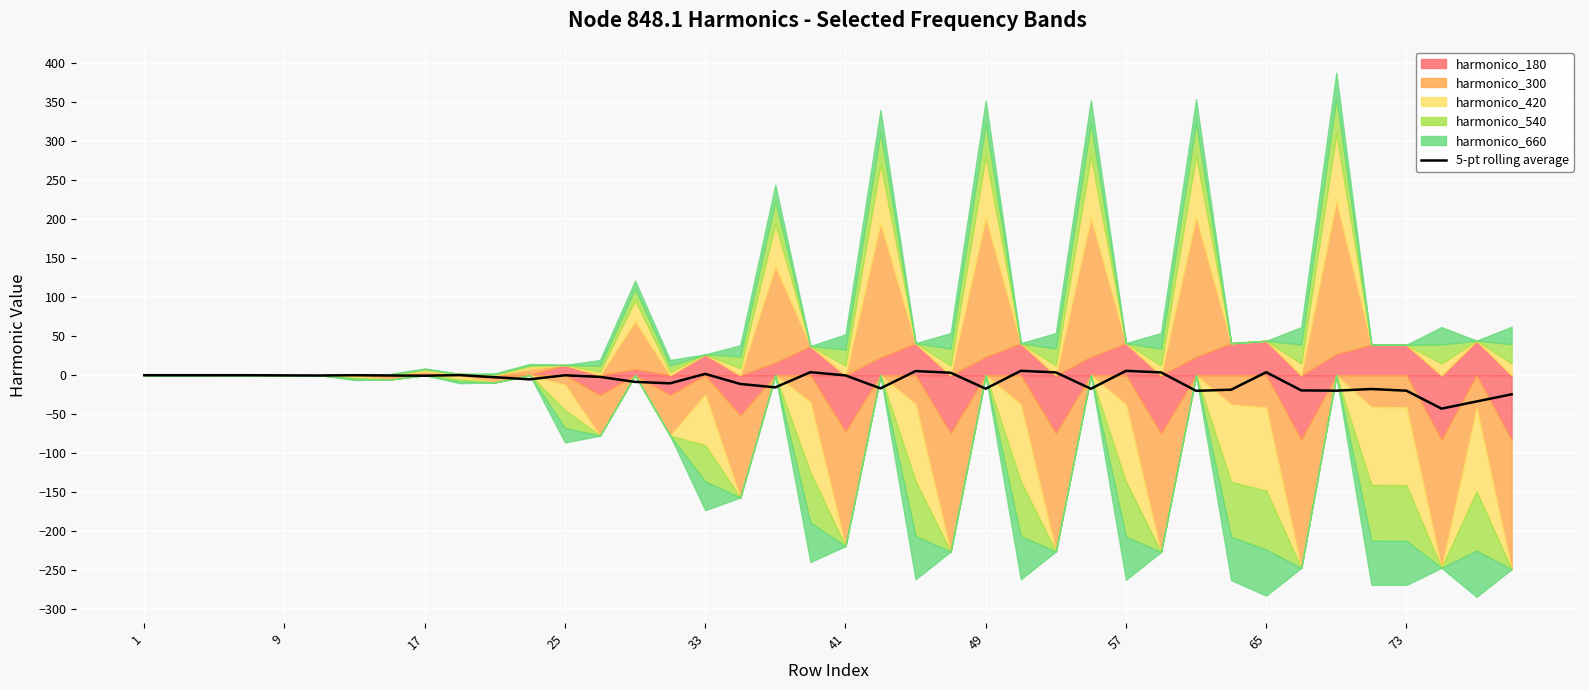

True or false: there are more than 0 points higher than both neighbors.

True